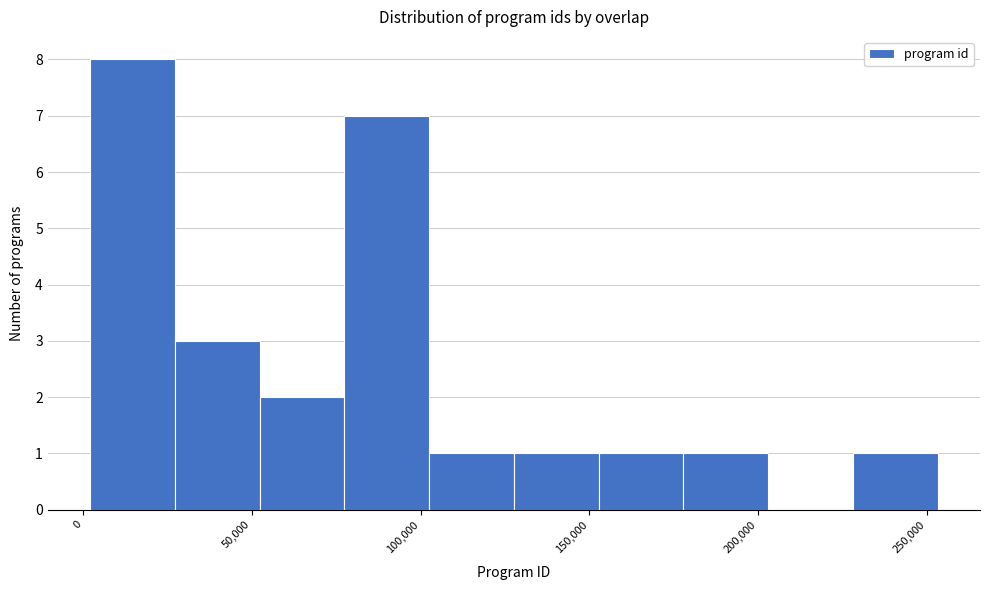

Reading left to right, list every bar in this chart as the range it spans on the x-axis followed by its height. Neither the bar edges nor the heights are printed on the chart, so give them approximately, as read against the axes.

0 to 25000: 8
25000 to 50000: 3
50000 to 75000: 2
75000 to 105000: 7
105000 to 130000: 1
130000 to 155000: 1
155000 to 180000: 1
180000 to 205000: 1
205000 to 230000: 0
230000 to 255000: 1